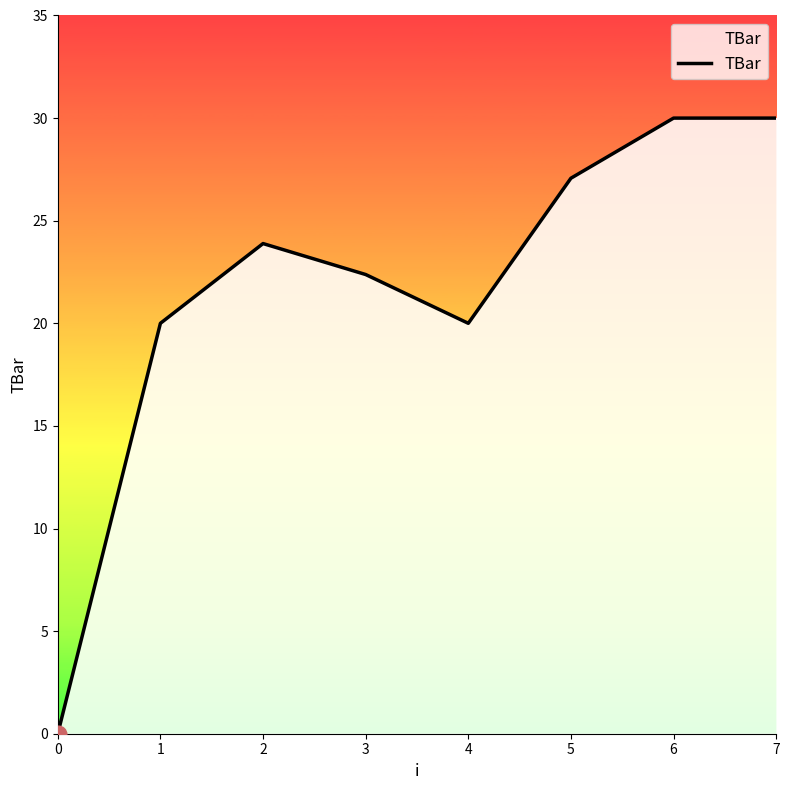

Is it true that the value at 4 is 9.3?

False